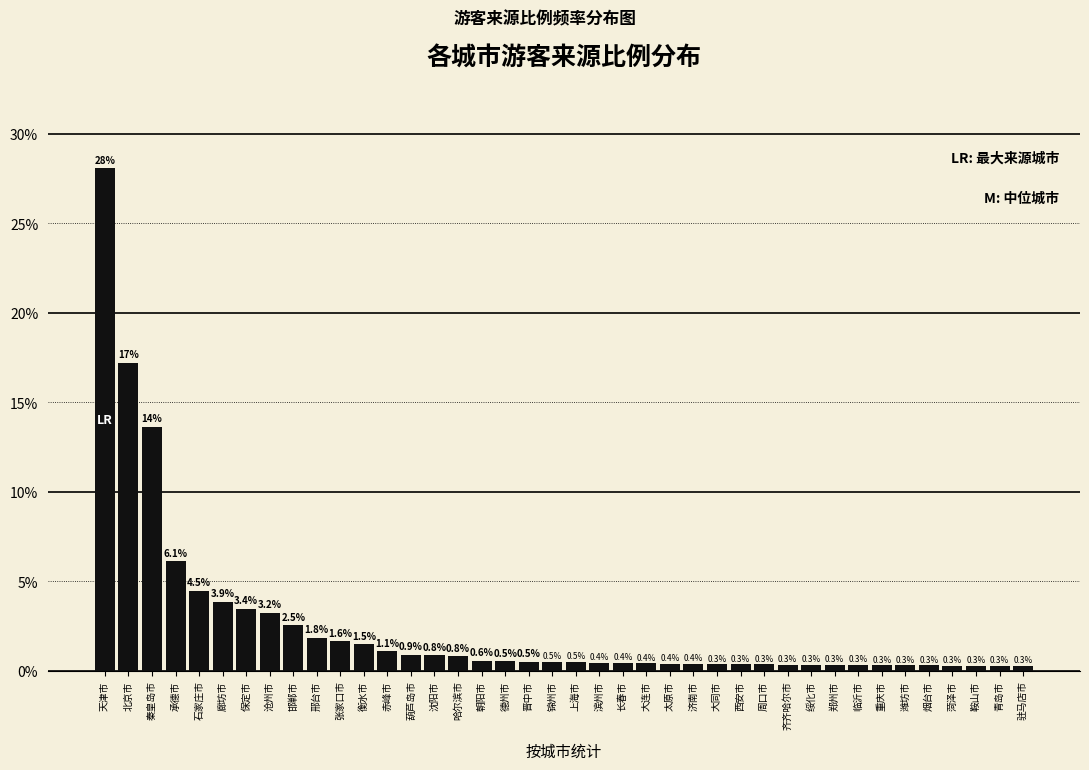

Reading right to left, what are all the values shown in this chart?

0.3	0.3	0.3	0.3	0.3	0.3	0.3	0.3	0.3	0.3	0.3	0.3	0.3	0.3	0.4	0.4	0.4	0.4	0.4	0.5	0.5	0.5	0.5	0.6	0.8	0.8	0.9	1.1	1.5	1.6	1.8	2.5	3.2	3.4	3.9	4.5	6.1	13.6	17.2	28.1